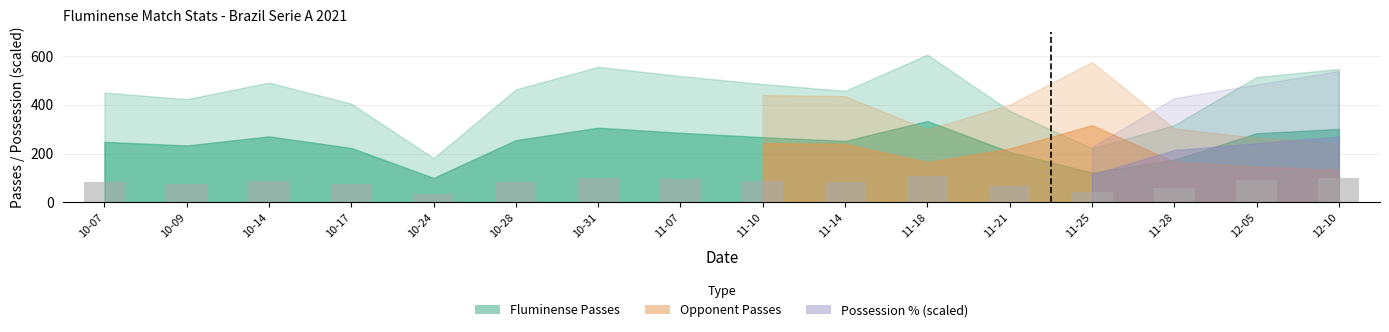

What is the ratio of the value at 11-21 to the value at 10-14?

0.8